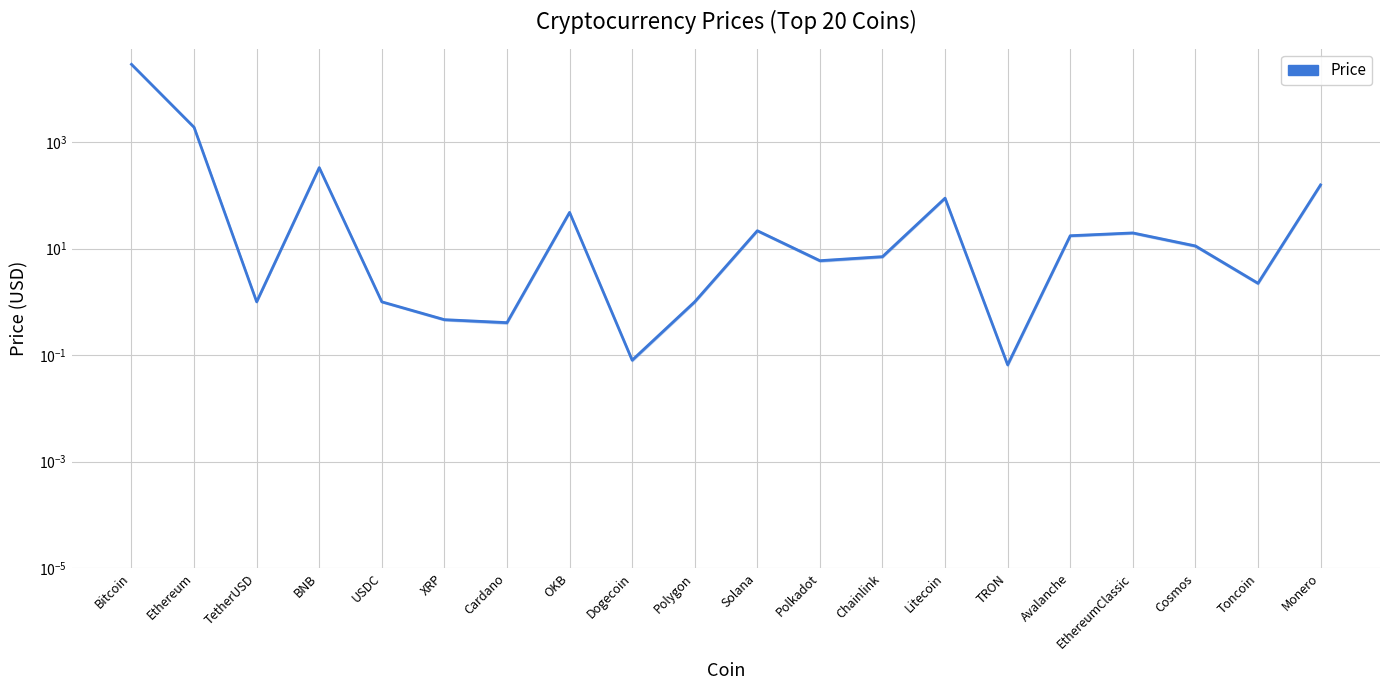

Count the number of categories in the chart.

20